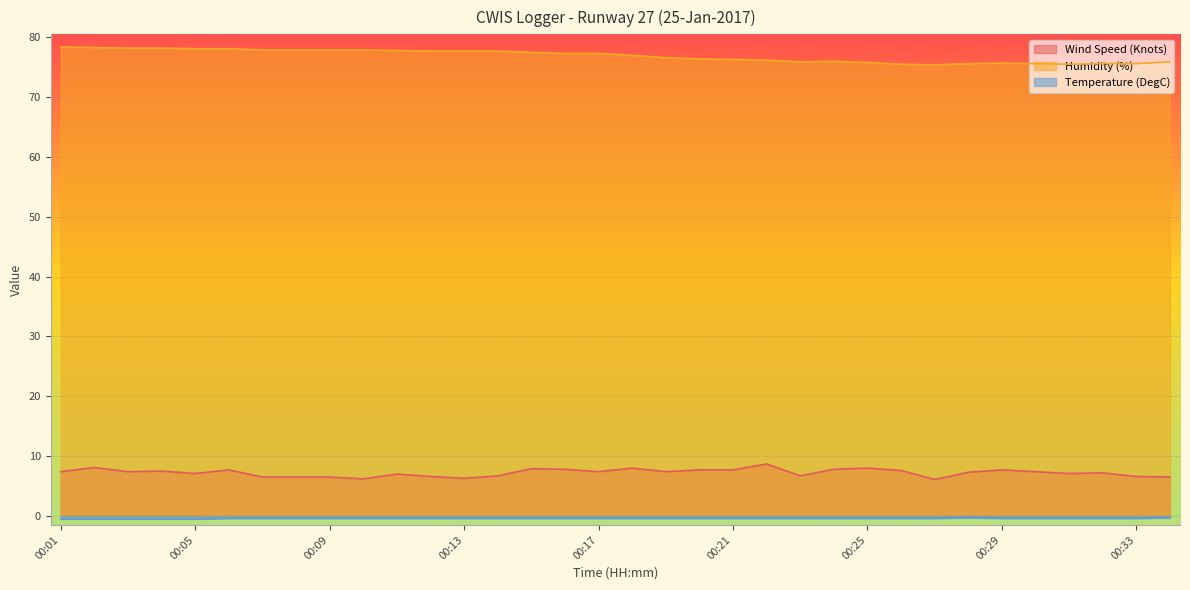

At which label does Wind Speed (Knots) reach its peak?

00:22